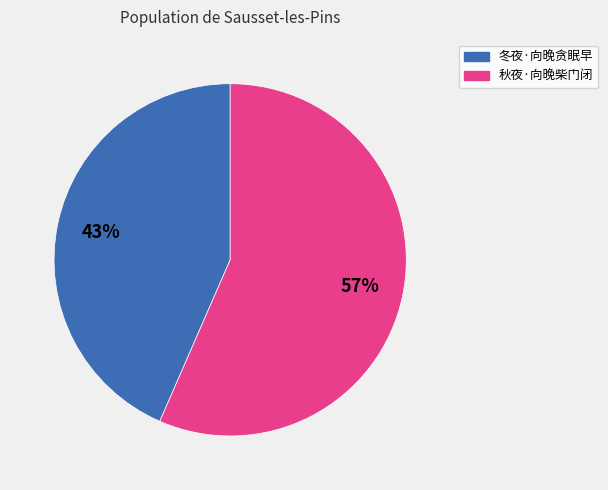

Is there a majority slice in this chart?

Yes